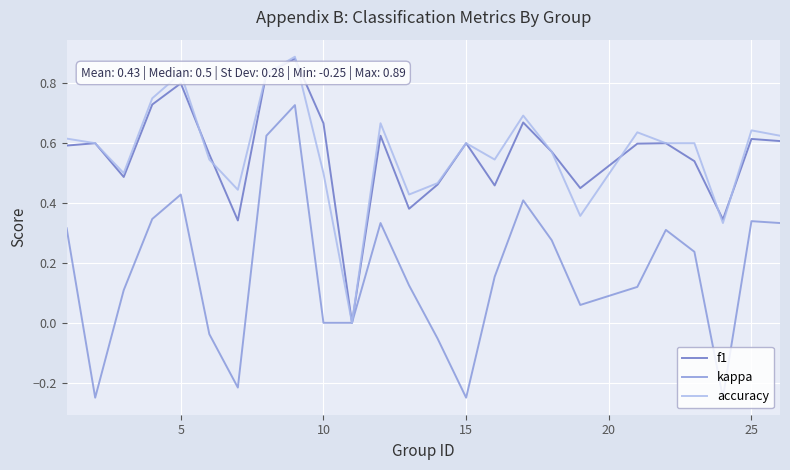

Which series has the largest range (max minus min)?

kappa